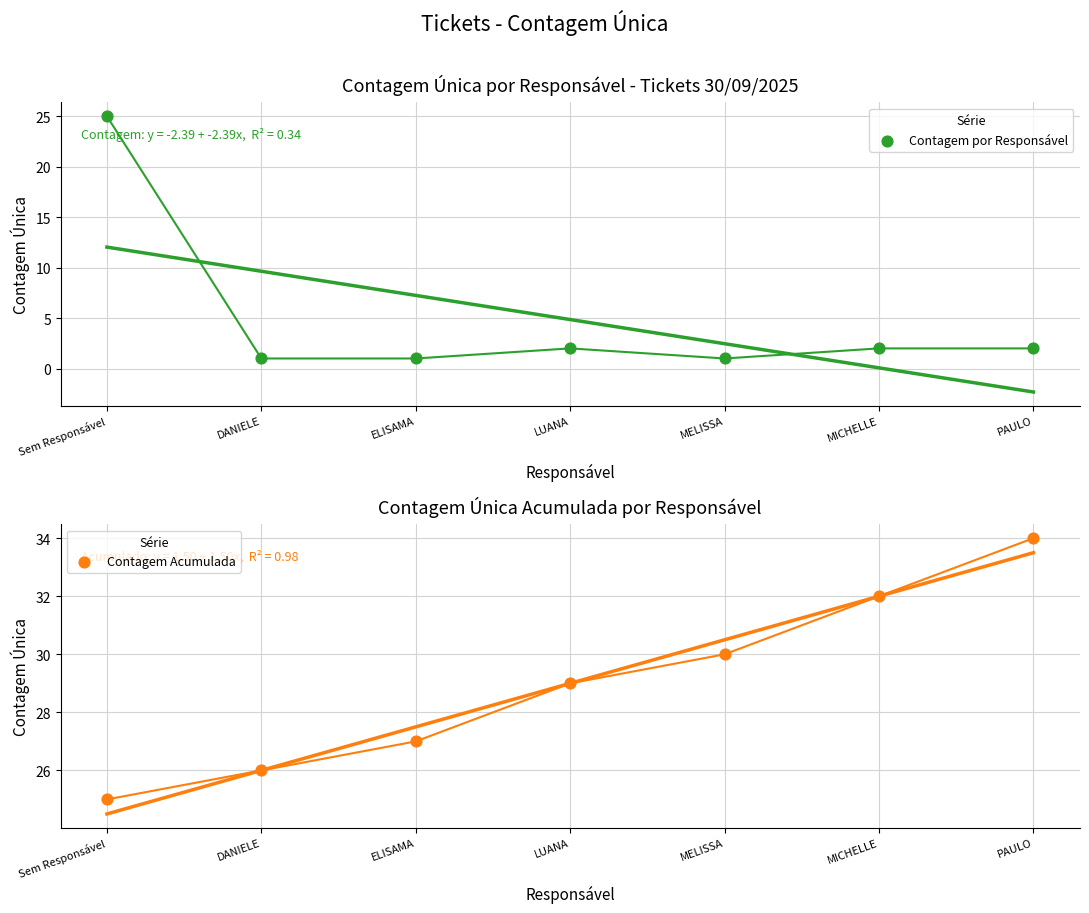

What are all the series names shown in the legend?

Contagem por Responsável, Contagem Acumulada